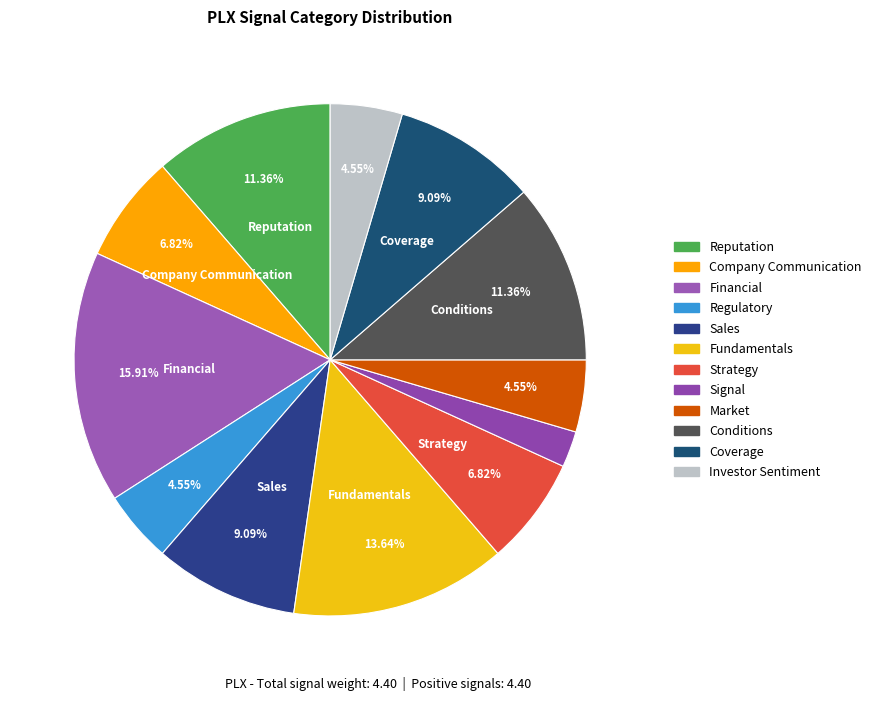

Combined, do Sales and Fundamentals account for over 50%?

No